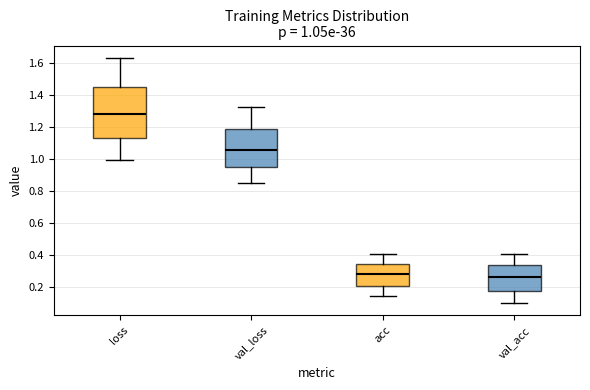

Which box has the highest median line?

loss